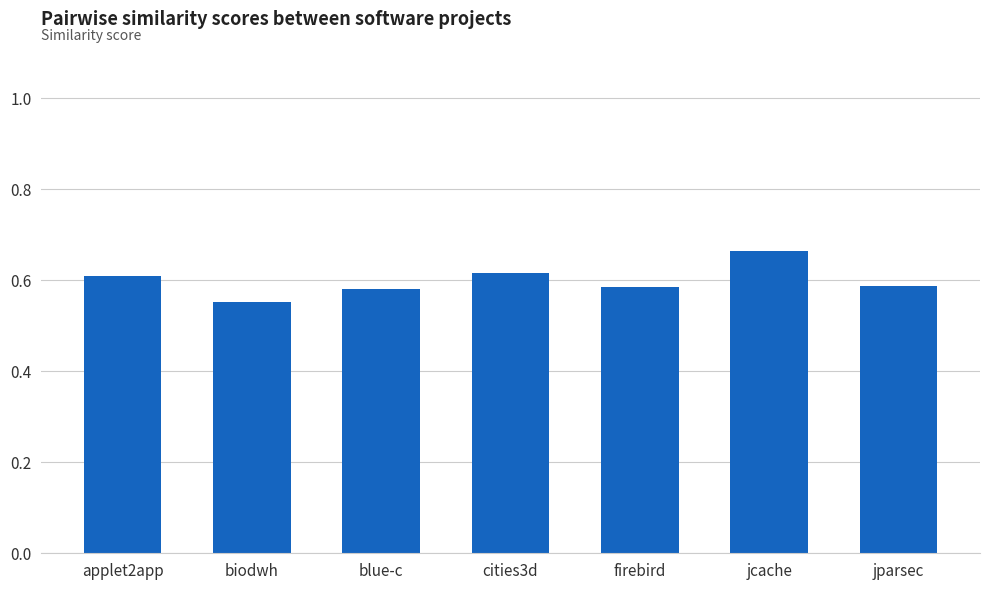

Between applet2app and blue-c, which is larger?

applet2app